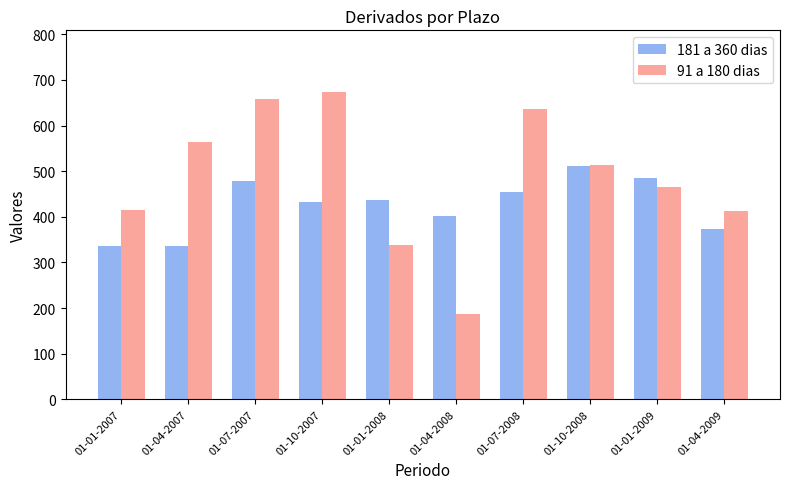

How many series are shown in this chart?

2